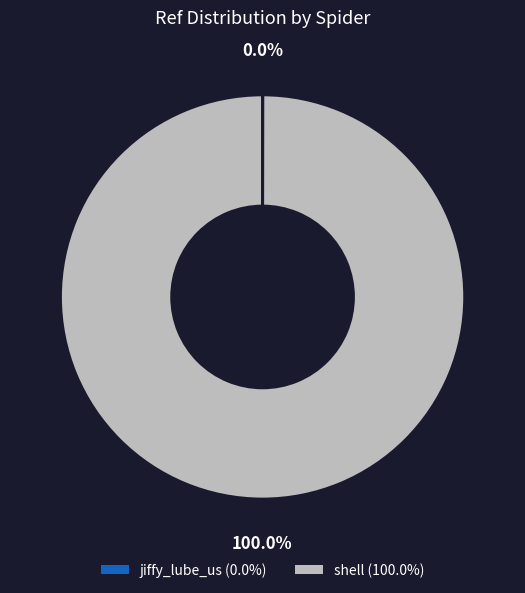

What percentage is the shell slice, to the nearest percent?

100%